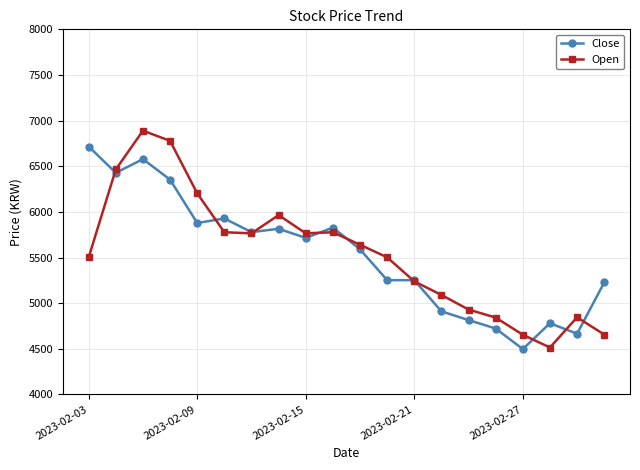

What is the minimum value for Close?

4497